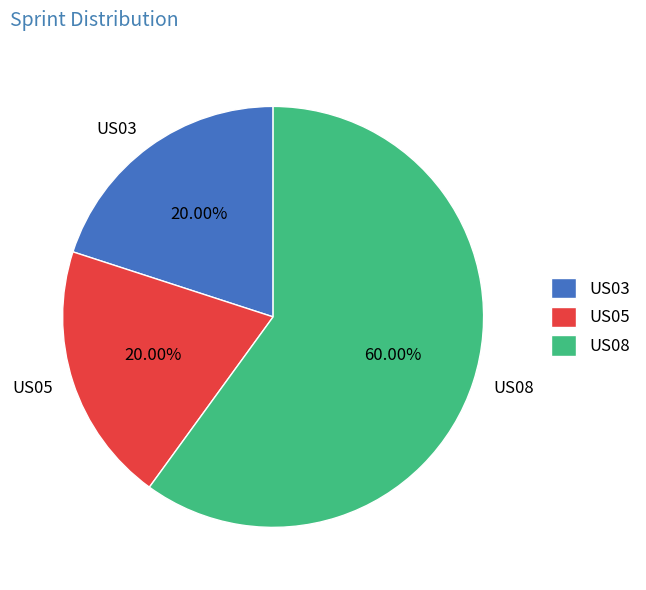

What is the total percentage of US08 and US05?

80.0%